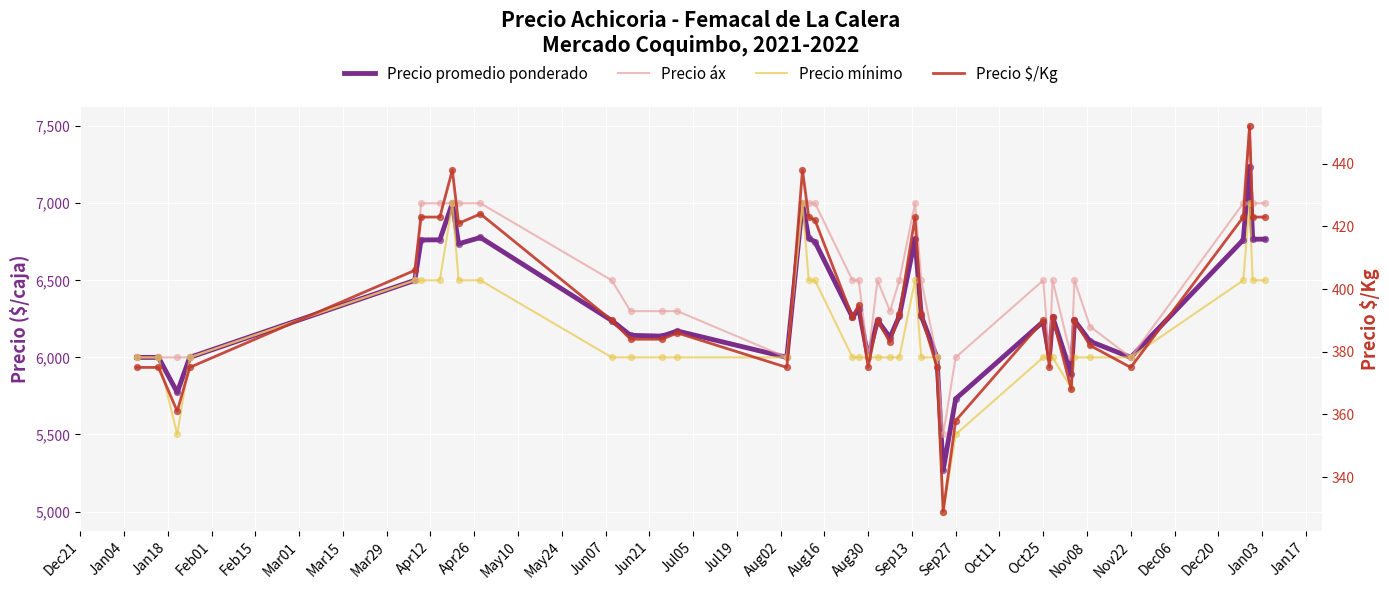

What are all the series names shown in the legend?

Precio promedio ponderado, Precio áx, Precio mínimo, Precio $/Kg